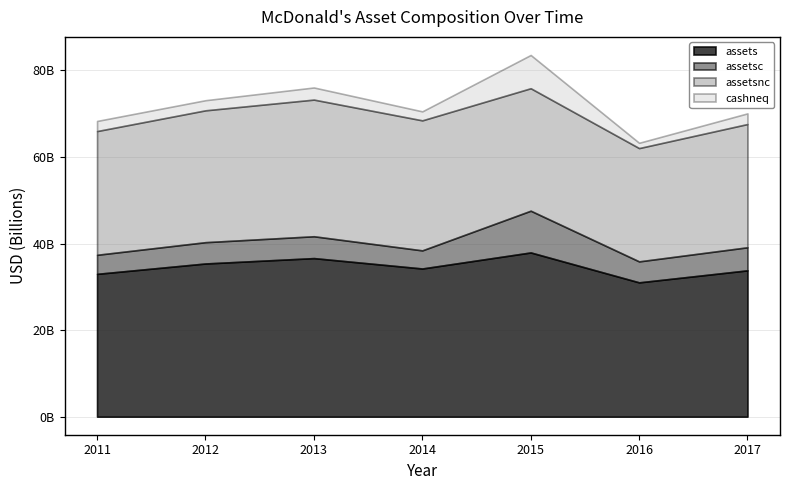

What is the spread (max minus min) of values at 2014-12-31?

32149500000